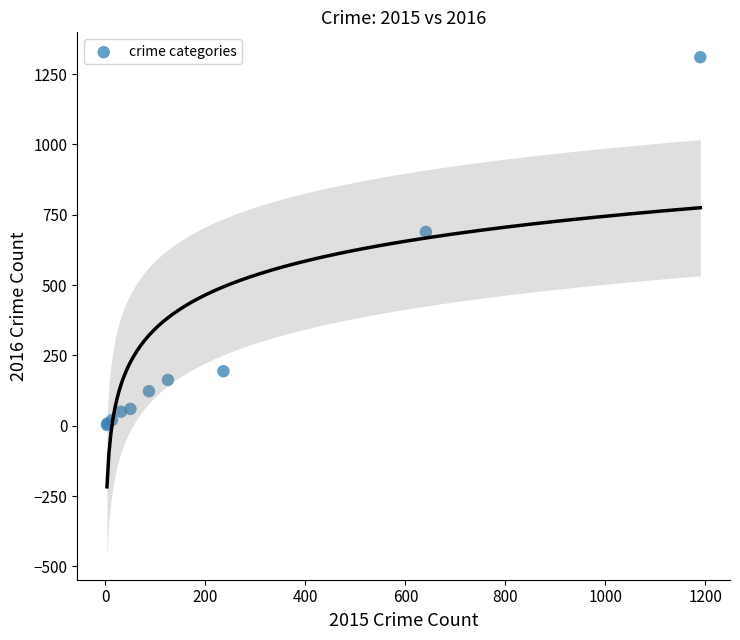

What Y value in the scatter plot is closest to 656?

689